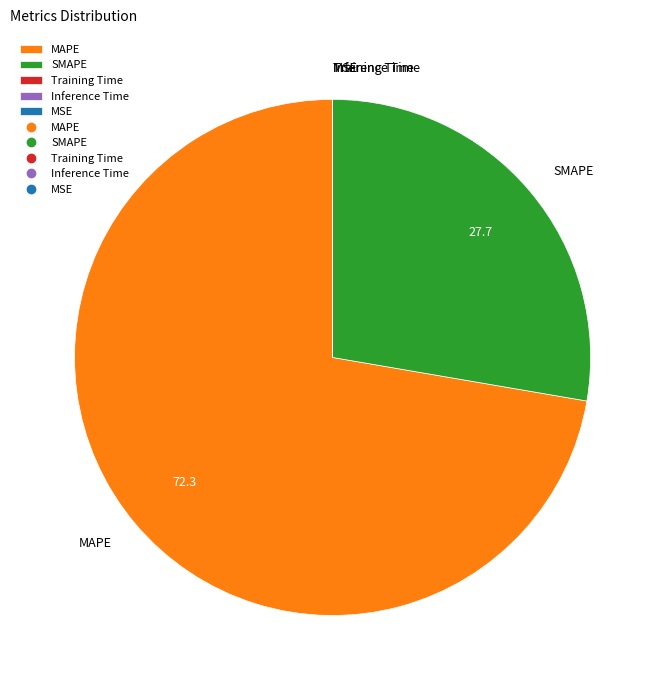

Which slice is the largest?

MAPE